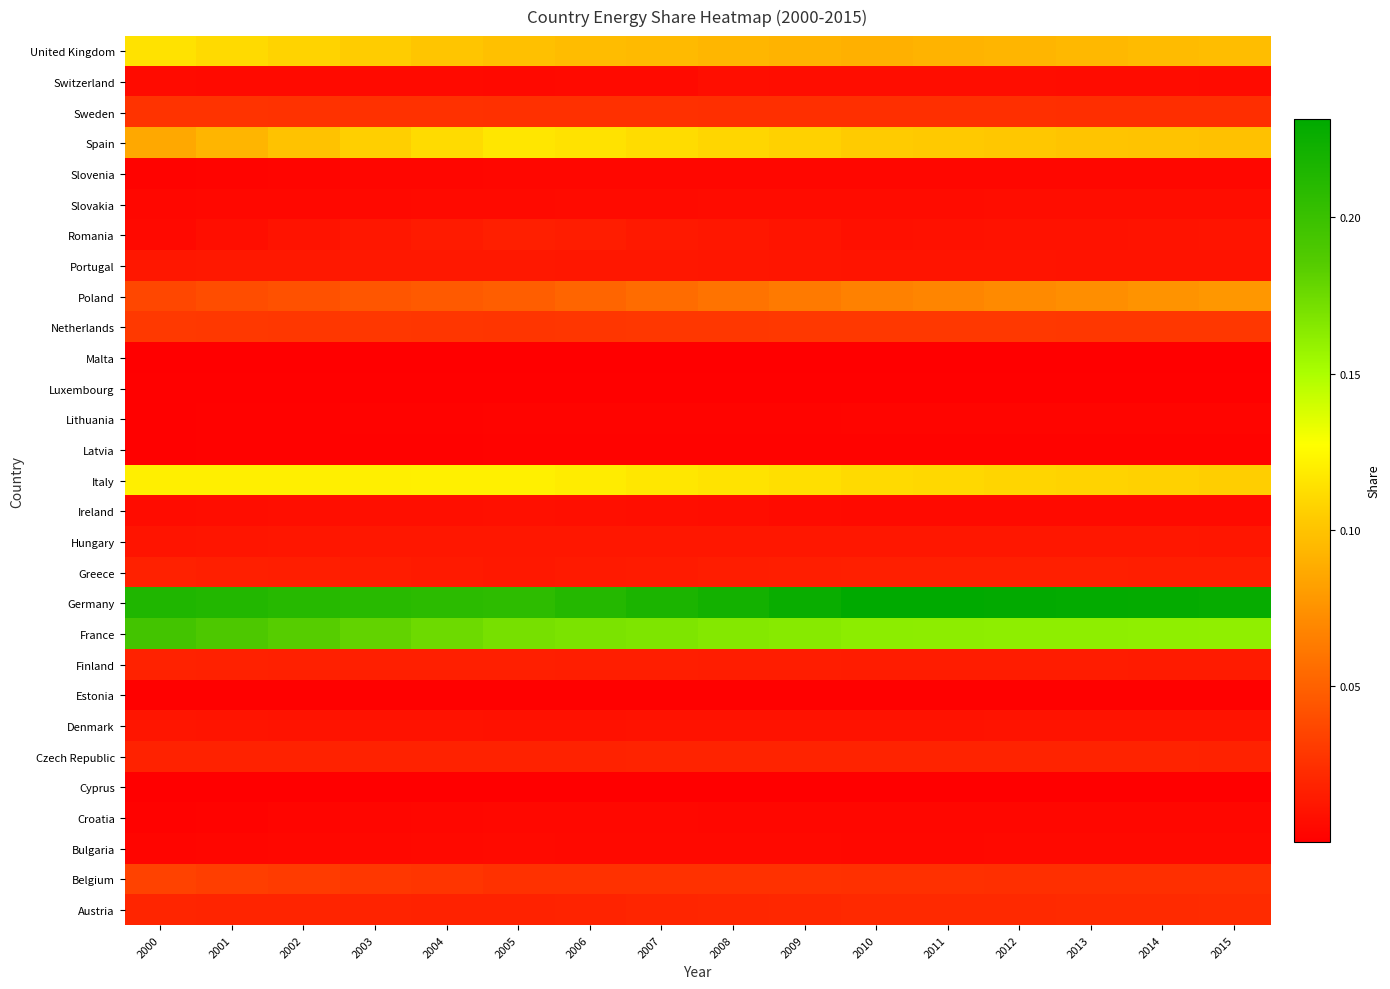

At how many categories does at least one series exceed 0?

16